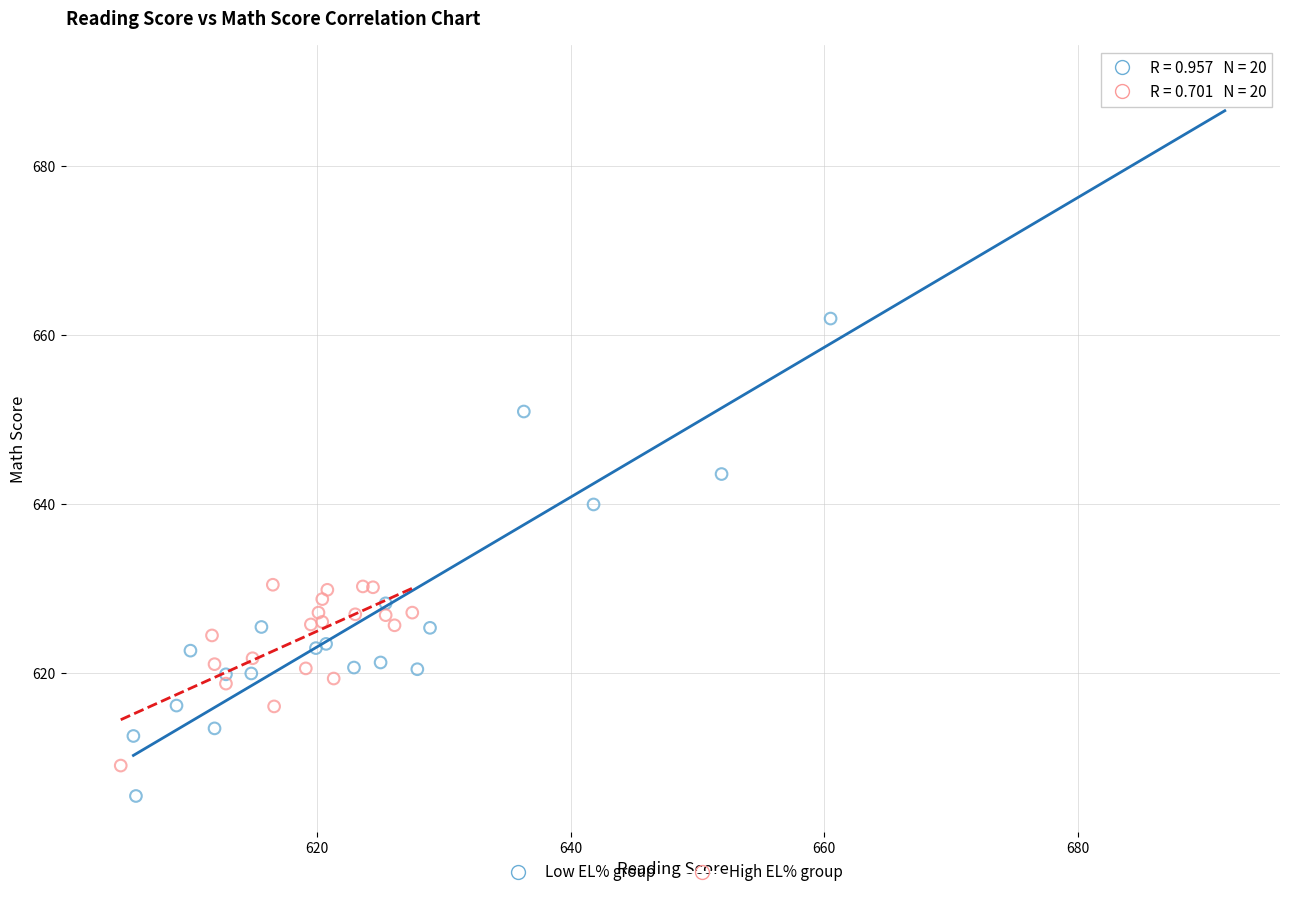

Which series has the largest Y range (max minus min)?

Low EL% group